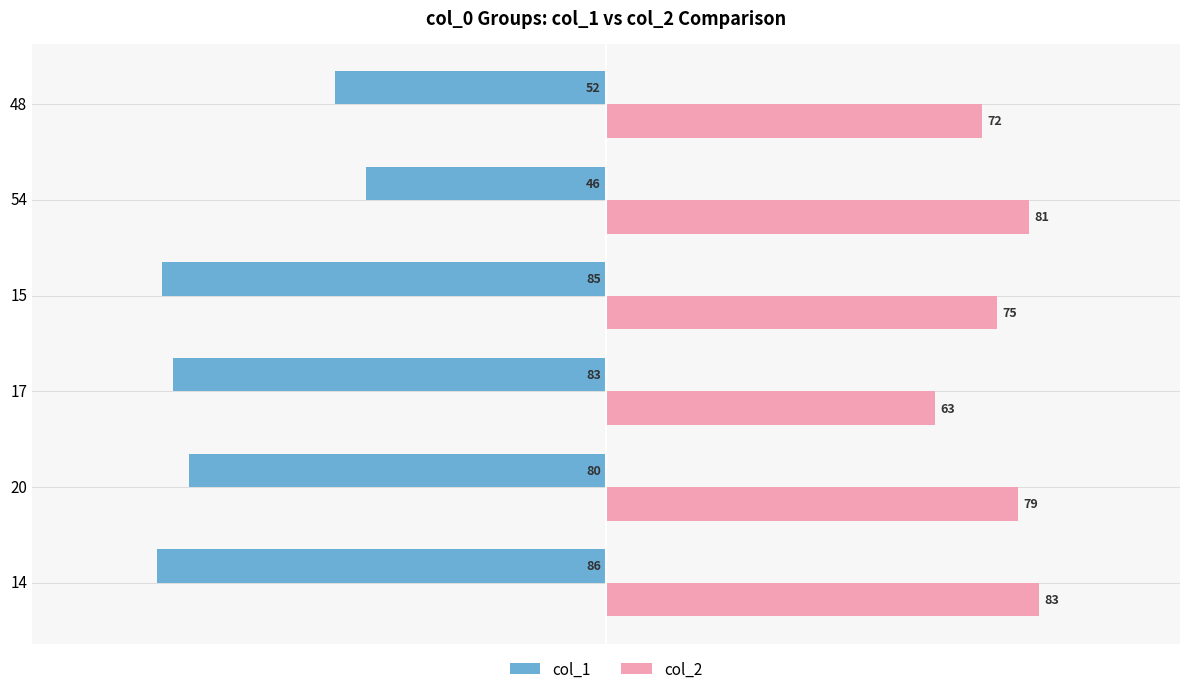

The col_1 series shows -83 at 17. True or false?

True